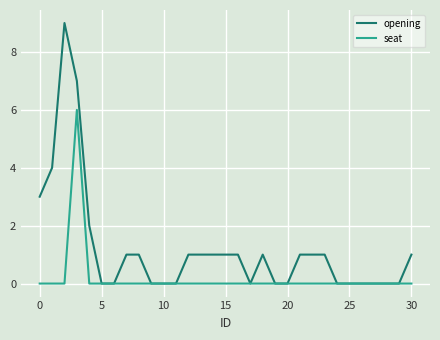

Which series has the largest range (max minus min)?

opening